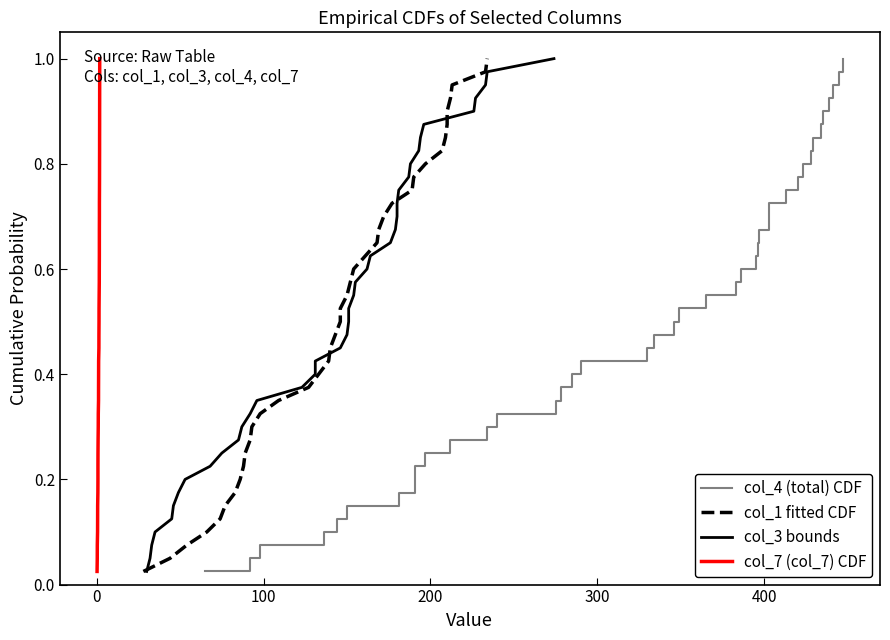

Count the number of data series in this chart.

4